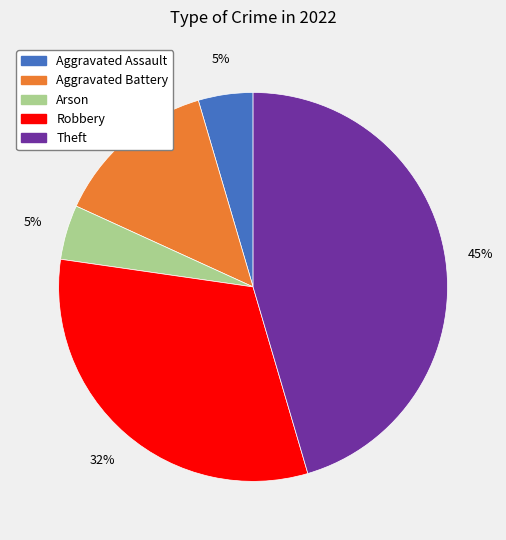

Is Arson the majority of the pie?

No